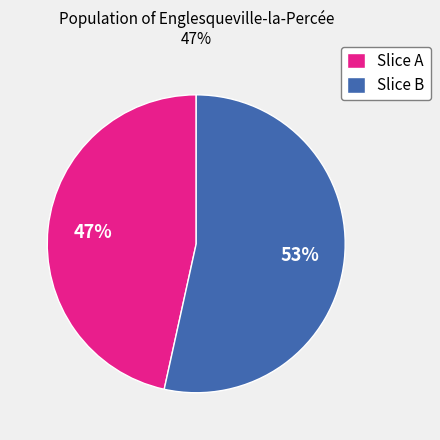

What is the largest slice in the pie chart?

Slice B